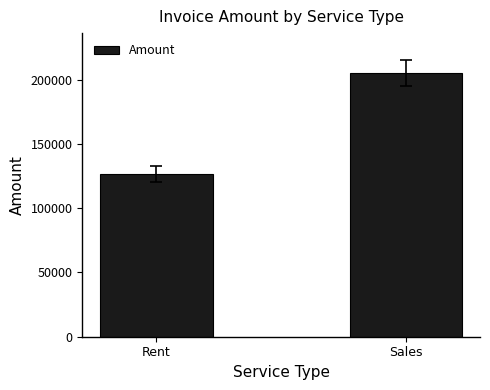

What value does the data have at Sales?

205302.5